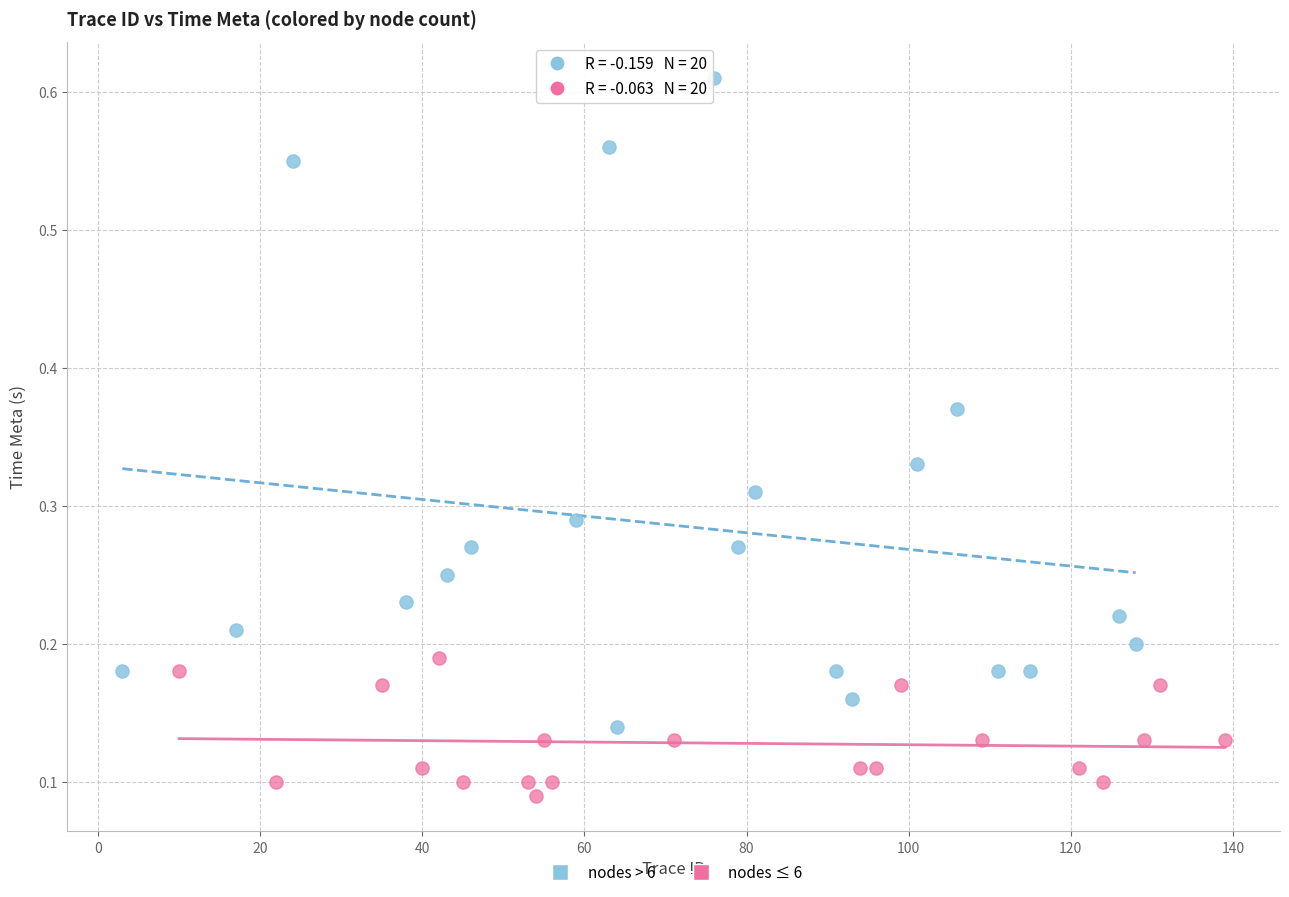

What are all the series names shown in the legend?

nodes > 6, nodes ≤ 6